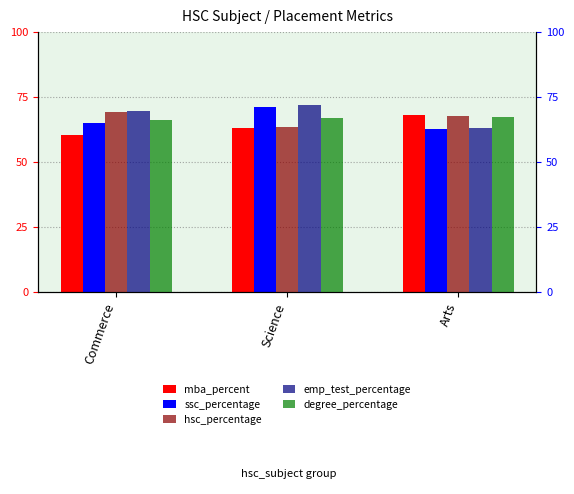

Where does the emp_test_percentage series first go above 69?

Commerce